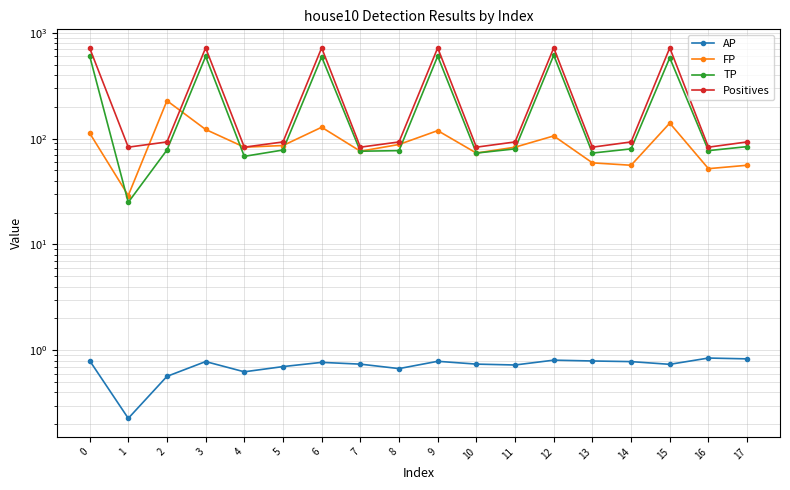

The value of FP at 6 is 29.8. True or false?

False